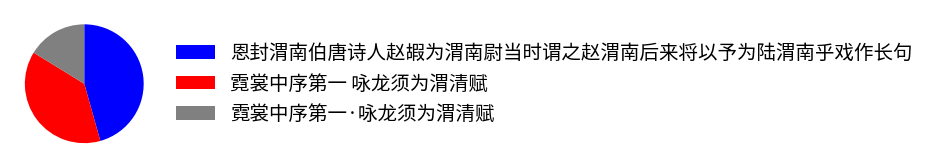

The 恩封渭南伯唐诗人赵嘏为渭南尉当时谓之赵渭南后来将以予为陆渭南乎戏作长句 slice represents 46% of the pie. True or false?

True